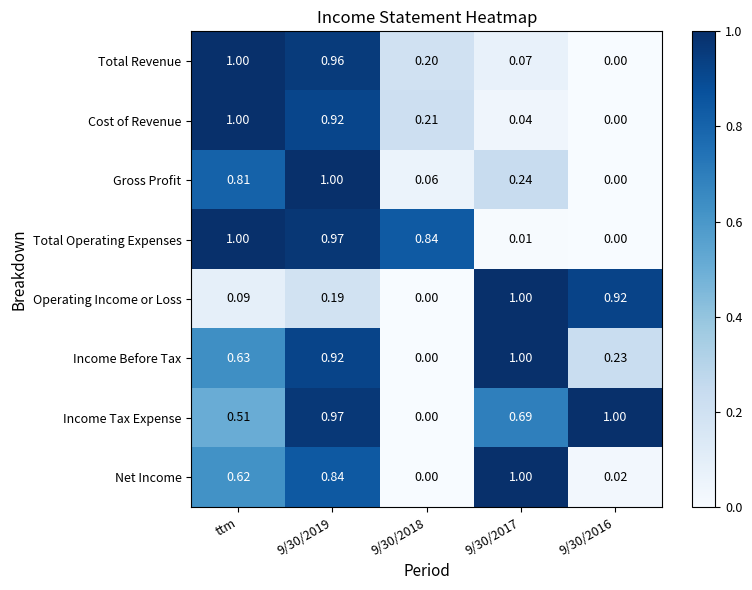

Which series changed the most between 9/30/2019 and 9/30/2016?

Gross Profit